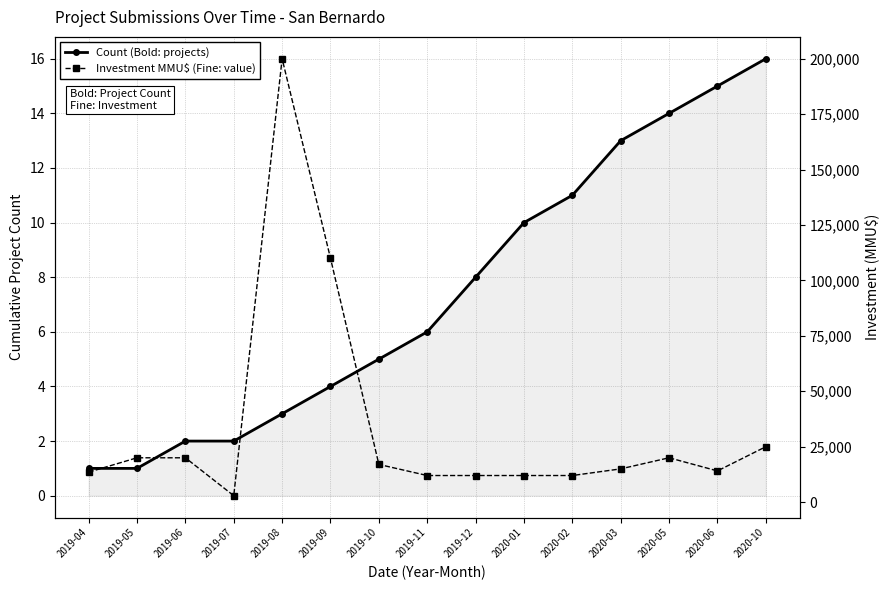

Reading left to right, what are all the values shown in this chart?

Count: 2019-04=1	2019-05=1	2019-06=2	2019-07=2	2019-08=3	2019-09=4	2019-10=5	2019-11=6	2019-12=8	2020-01=10	2020-02=11	2020-03=13	2020-05=14	2020-06=15	2020-10=16
Investment (MMU$): 2019-04=13522	2019-05=20000	2019-06=20000	2019-07=2900	2019-08=200000	2019-09=110000	2019-10=17000	2019-11=12000	2019-12=12000	2020-01=12000	2020-02=12000	2020-03=15000	2020-05=20000	2020-06=14079	2020-10=25000